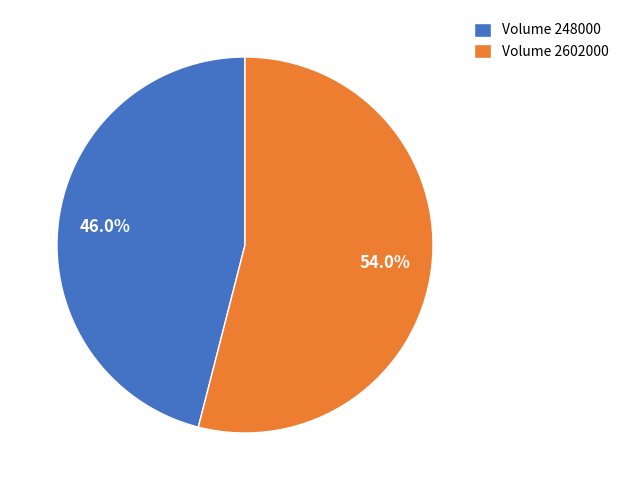

How many slices are in this pie chart?

2